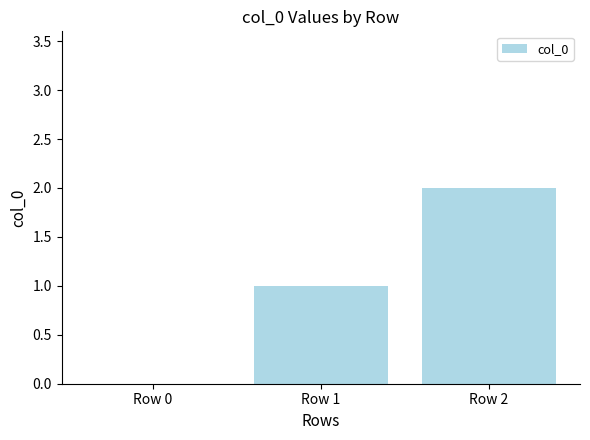

What is the change in value from Row 0 to Row 1?

+1